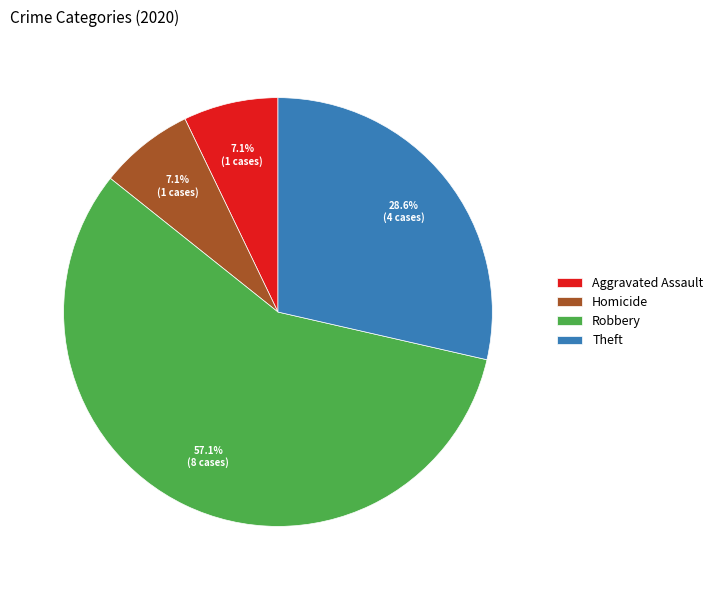

The Robbery slice represents 50% of the pie. True or false?

False